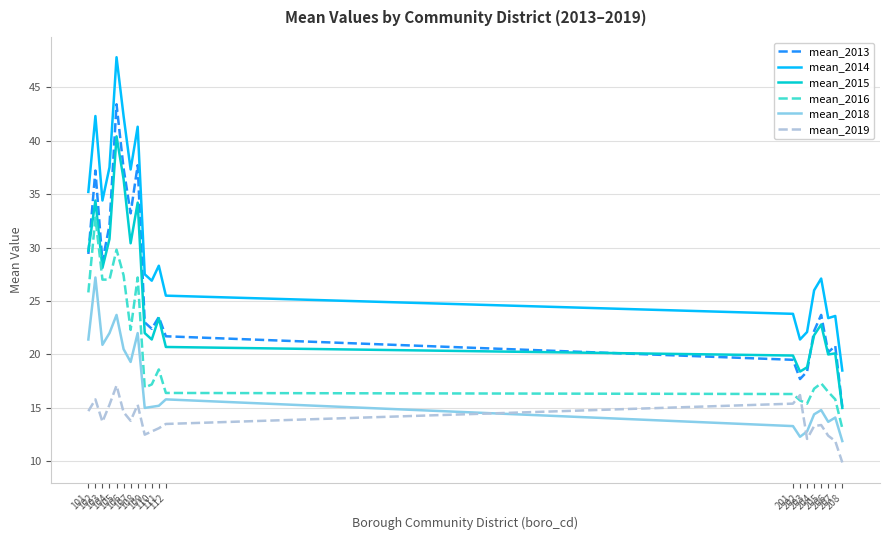

How many categories are shown in the chart?

20